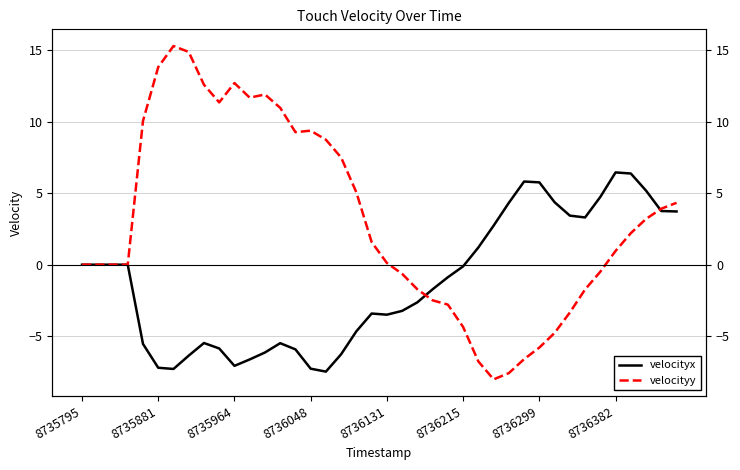

The velocityy series shows -2.5 at 8736215. True or false?

False